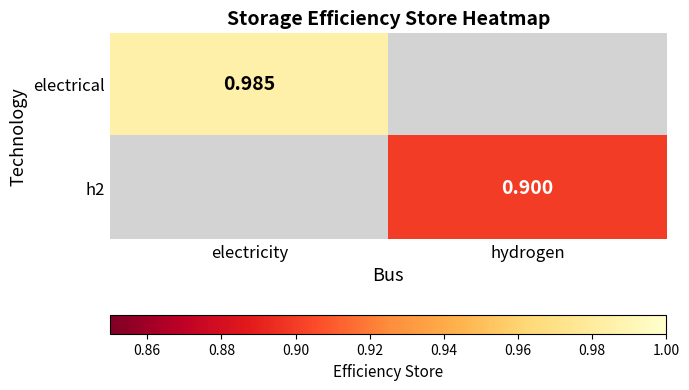

Count the number of data series in this chart.

2